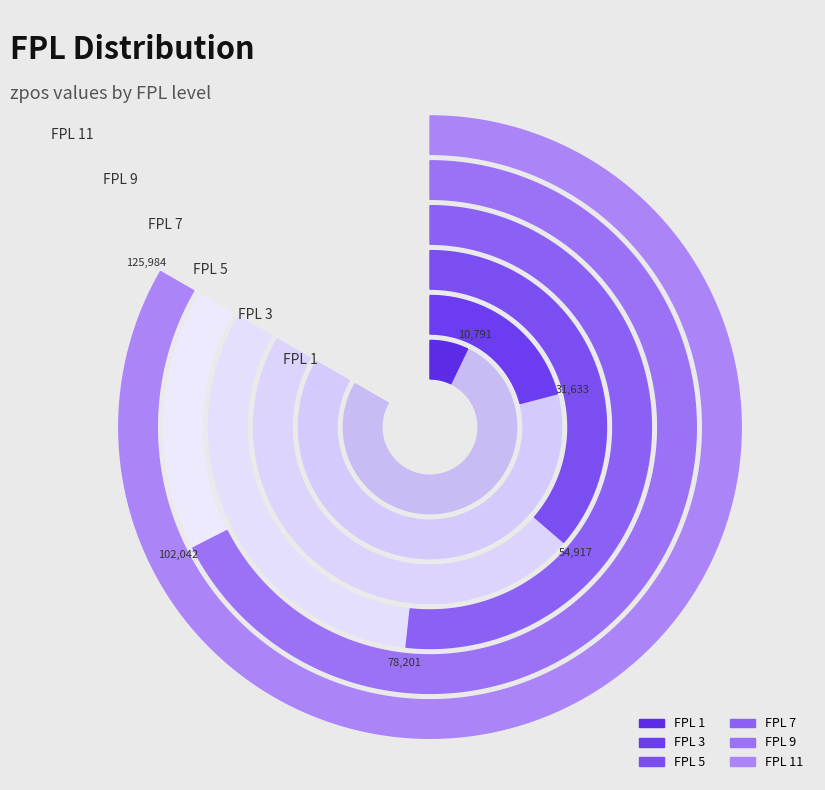

What is the total percentage of 11 and 2?

20.1%